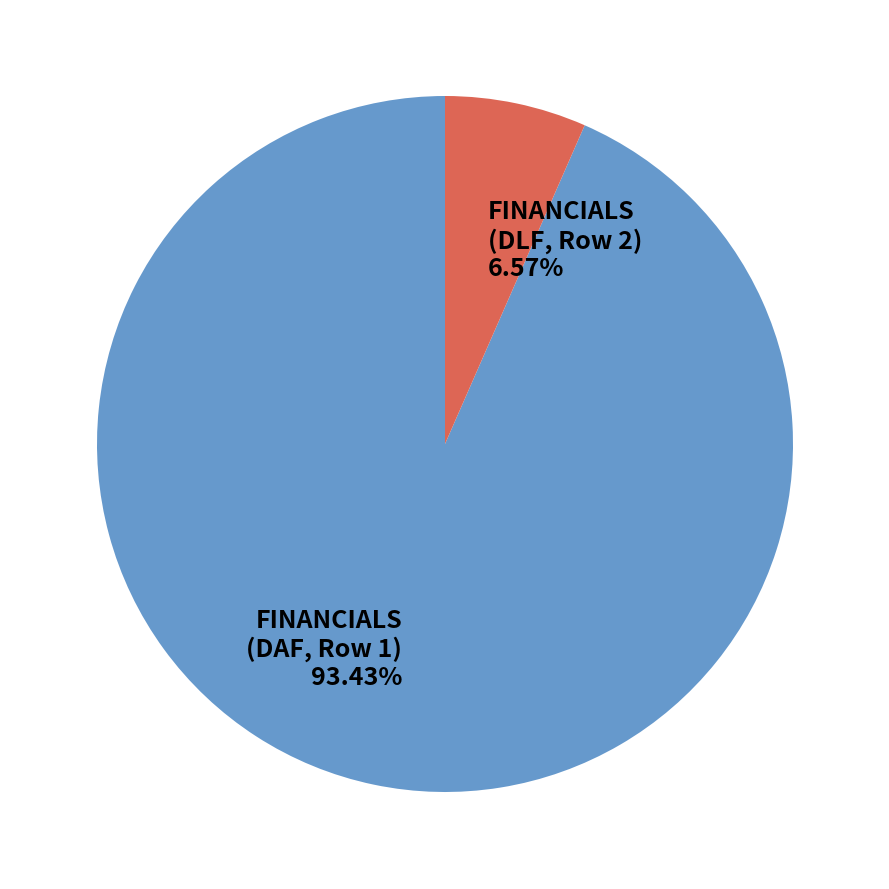

Which slice is the largest?

FINANCIALS (DAF, Row 1) 93.43%